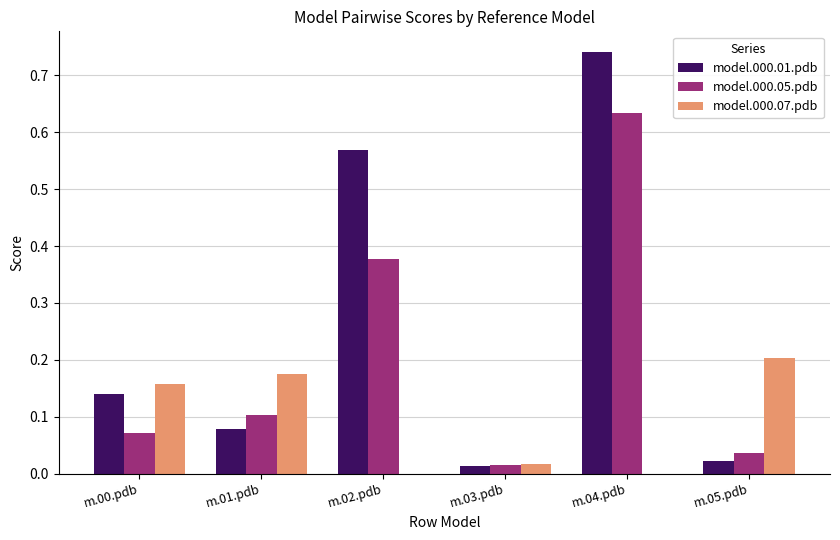

At which category is the sum across all series the highest?

m.04.pdb